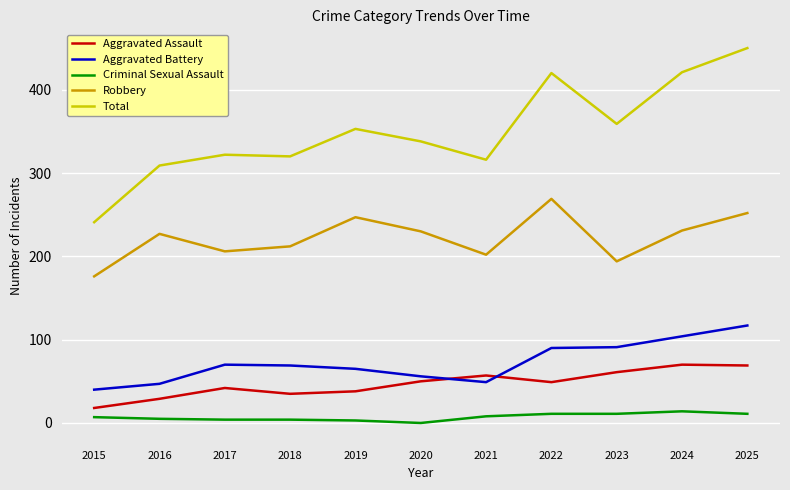

List the series in order of their peak value, lowest first.

Criminal Sexual Assault, Aggravated Assault, Aggravated Battery, Robbery, Total